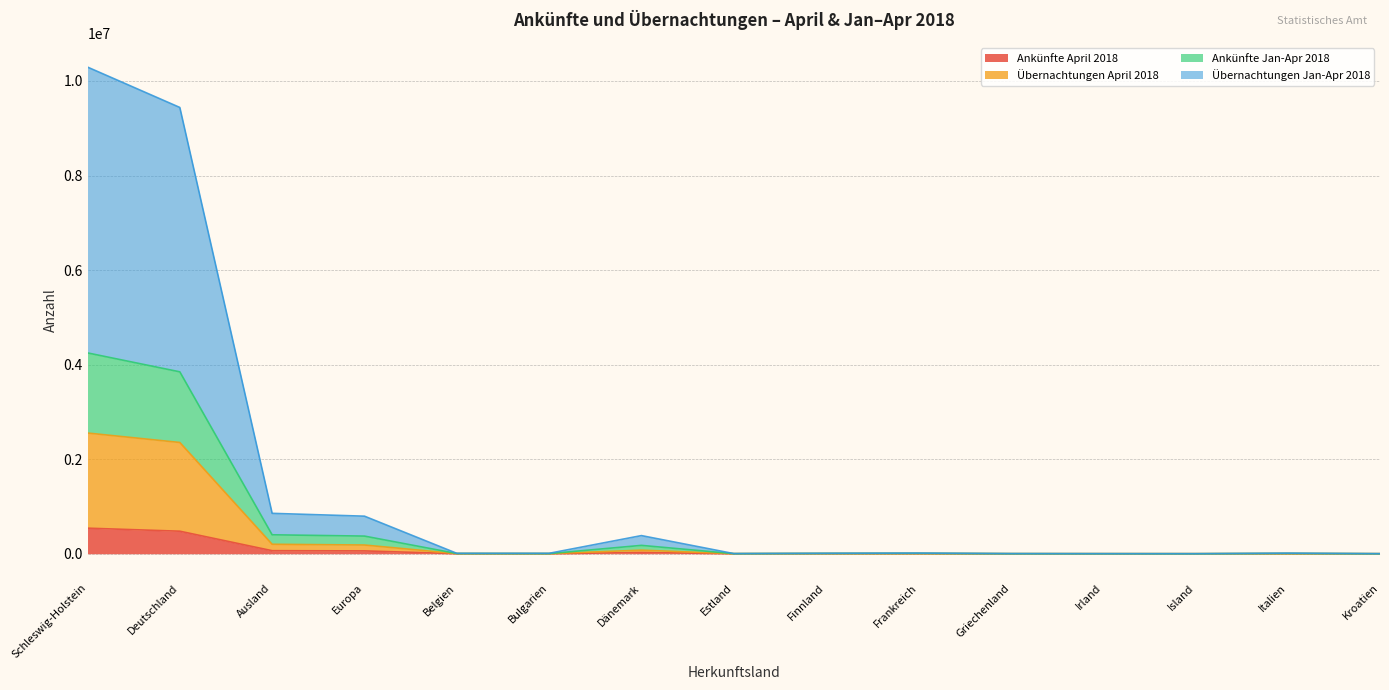

What are all the series names shown in the legend?

Ankünfte April 2018, Übernachtungen April 2018, Ankünfte Jan-Apr 2018, Übernachtungen Jan-Apr 2018